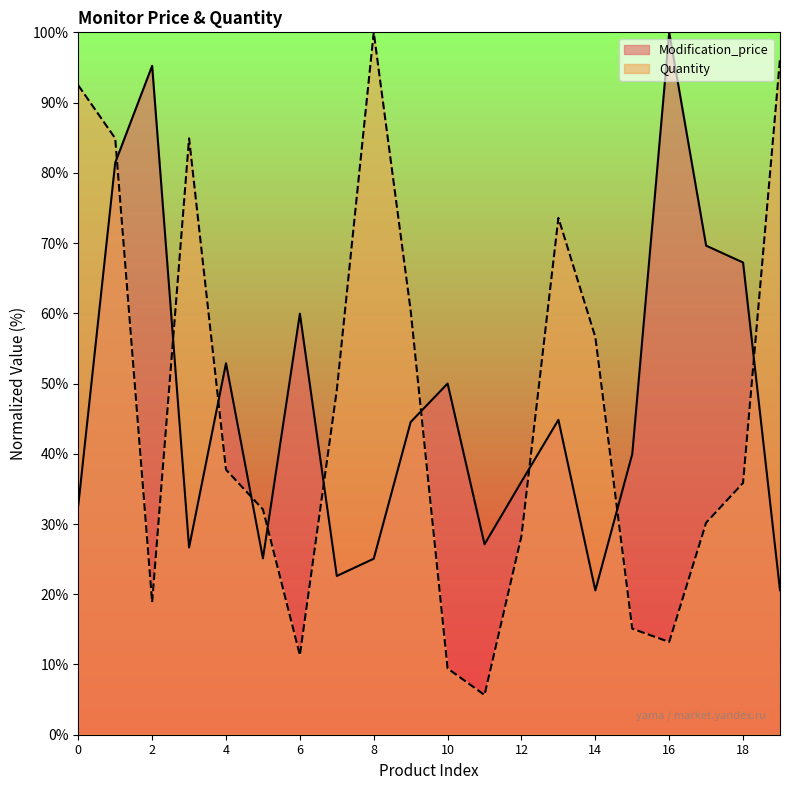

At which category does Quantity reach its first local valley?

2